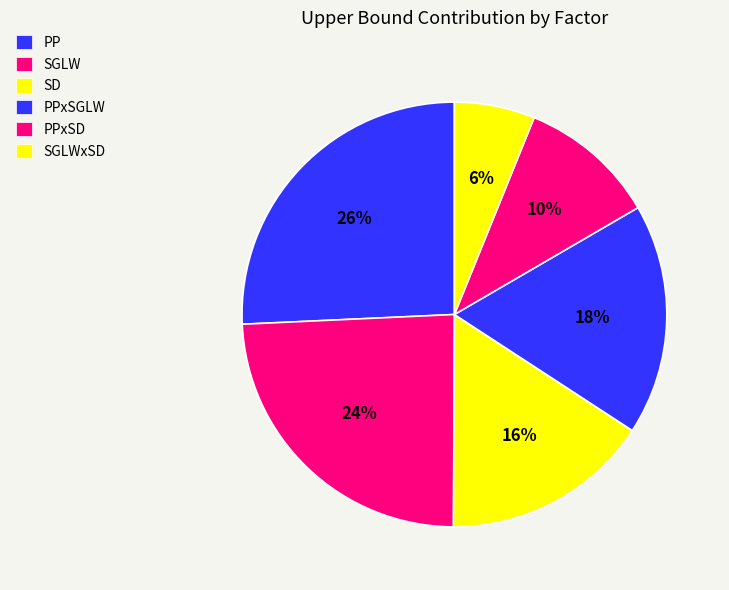

Which category has the smallest portion of the pie?

SGLWxSD